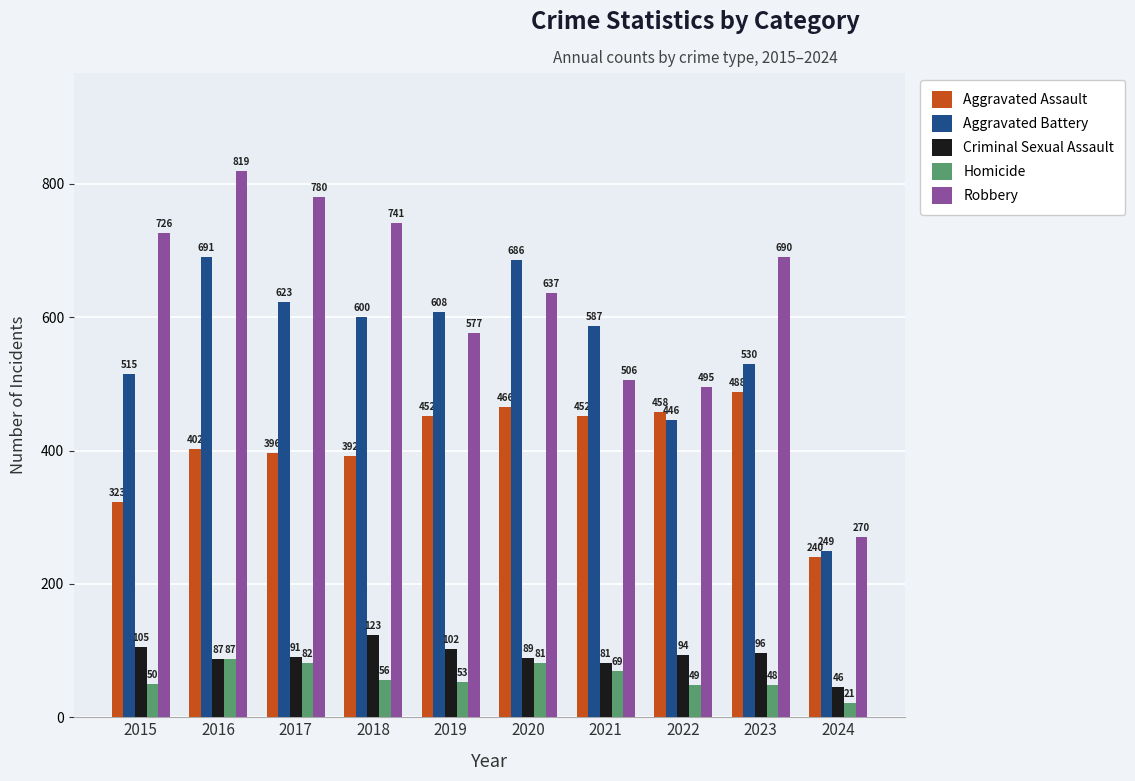

What is the value of the Robbery bar at the 6th from the left?

637